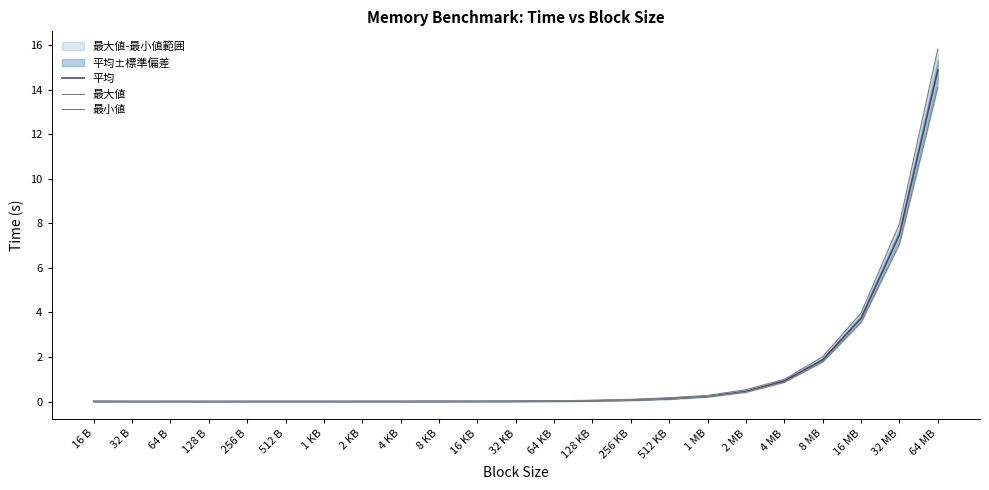

Rank the series at 32 KB from highest to lowest value.

最大値, 平均, 最小値